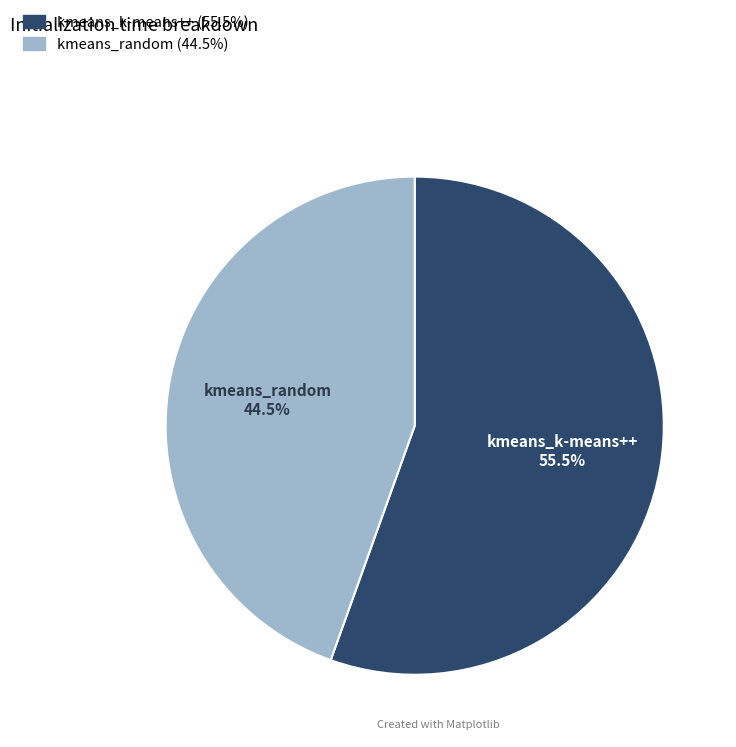

Between kmeans_random and kmeans_k-means++, which is larger?

kmeans_k-means++